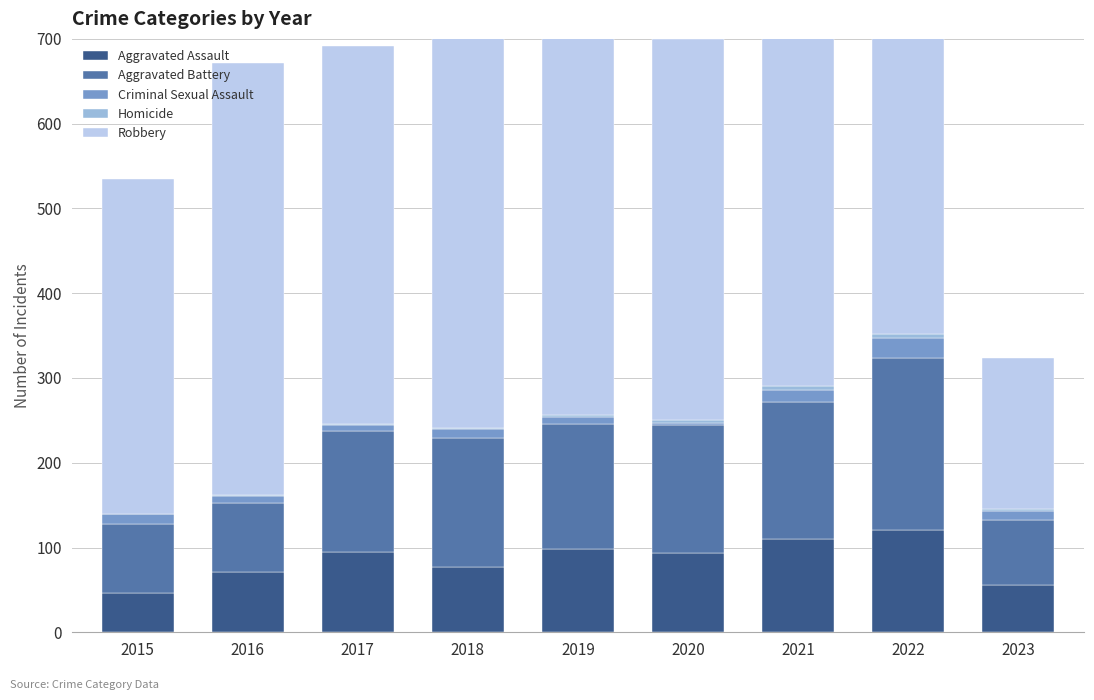

Reading right to left, list all the values displayed in this chart.

Aggravated Assault: 56	121	110	94	98	77	95	71	46
Aggravated Battery: 76	202	162	150	148	152	142	82	82
Criminal Sexual Assault: 11	24	14	3	8	11	8	8	12
Homicide: 2	5	4	3	2	1	1	1	0
Robbery: 179	521	484	450	591	519	446	510	395